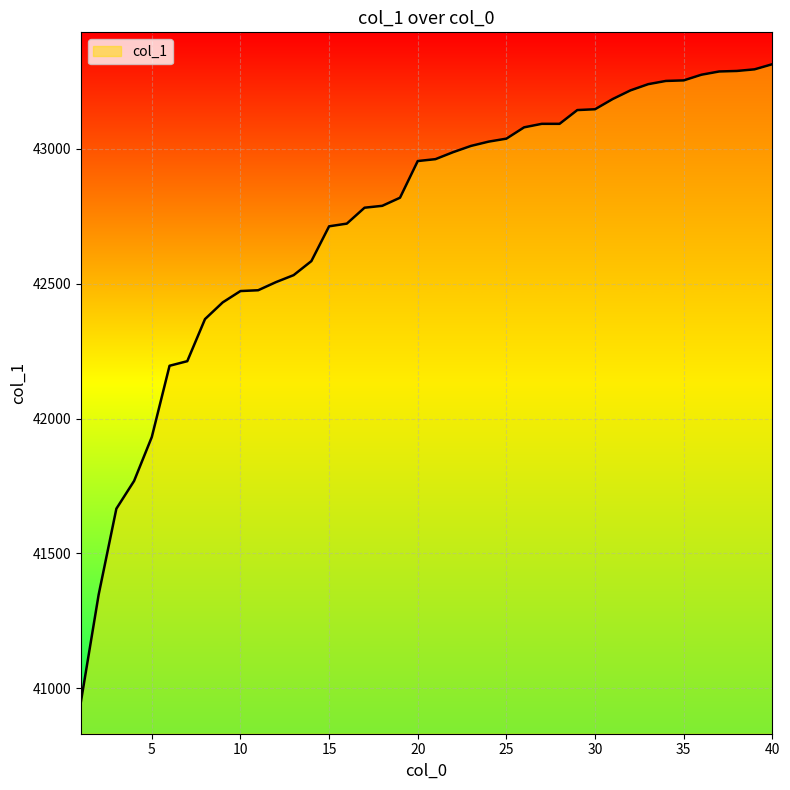

What is the difference between the maximum and minimum values?

2364